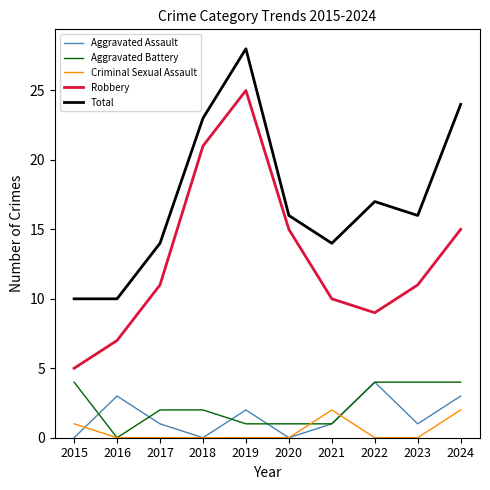

How many series are shown in this chart?

5